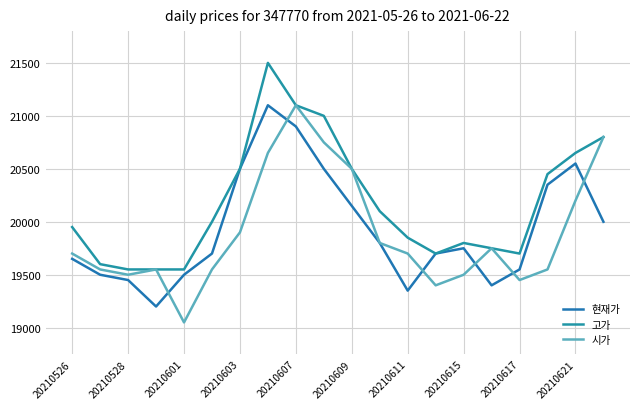

How many lines are shown in the chart?

3